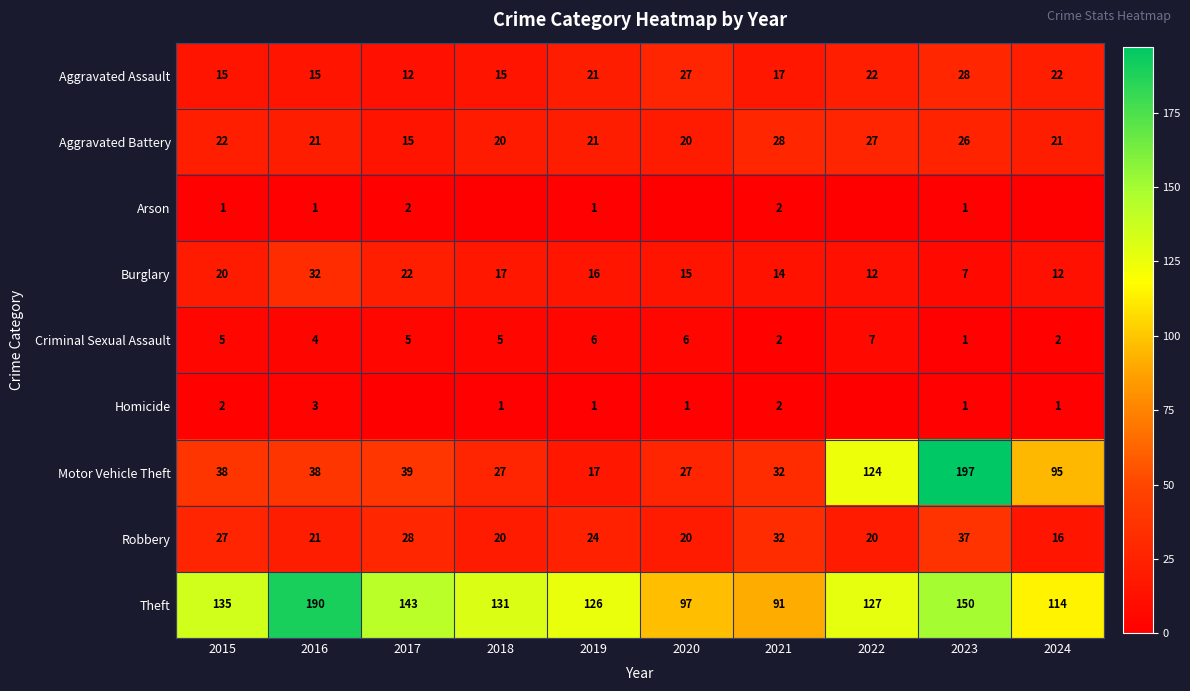

What is the spread (max minus min) of values at 2018?

131